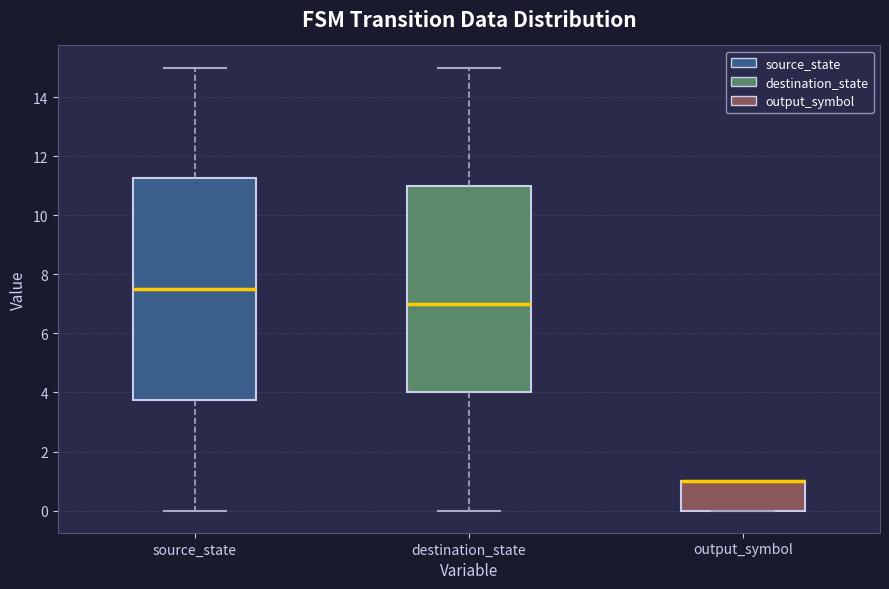

Comparing the boxes themselves (not the whiskers), which one is the tallest?

source_state